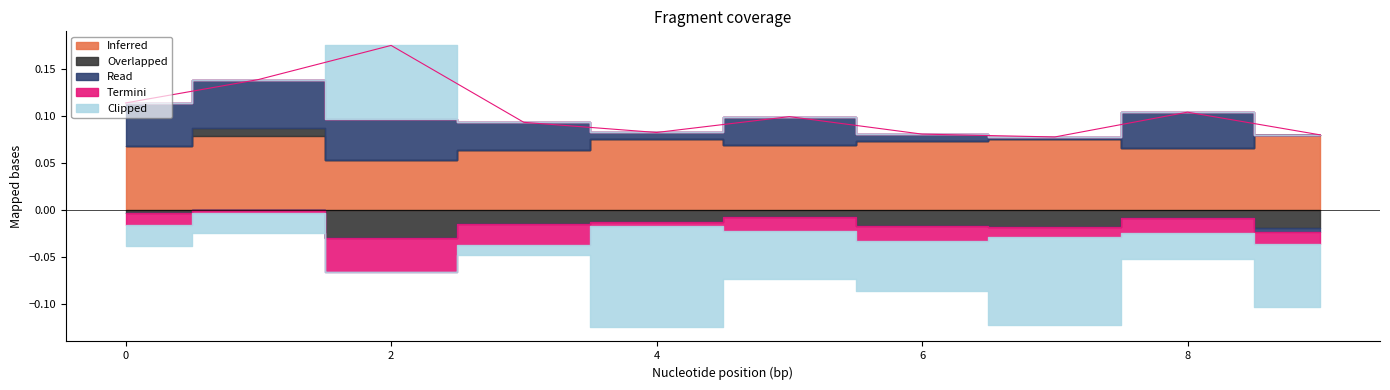

In Clipped, how many points are higher than both neighbors (excluding endpoints)?

3